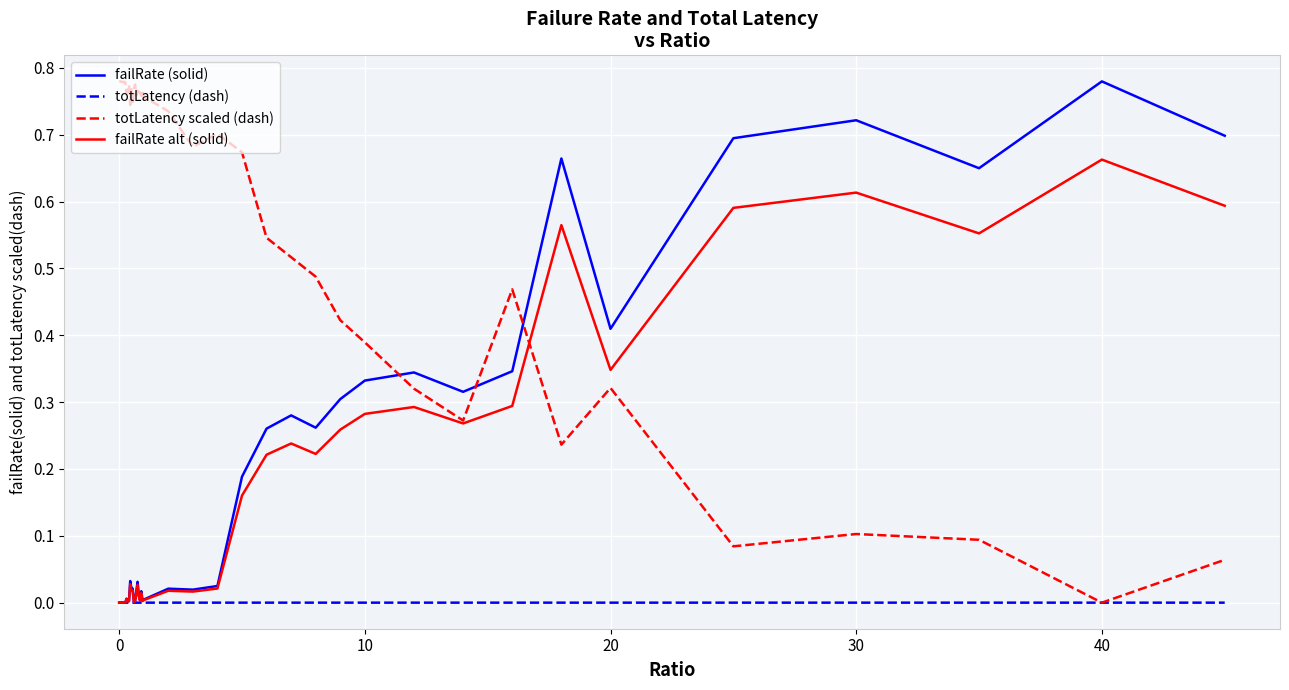

Does the chart have visible grid lines?

Yes